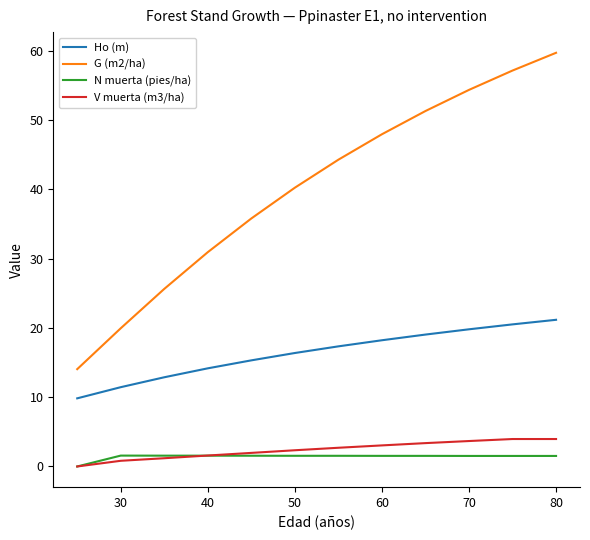

What is the maximum value shown in the chart?

59.7